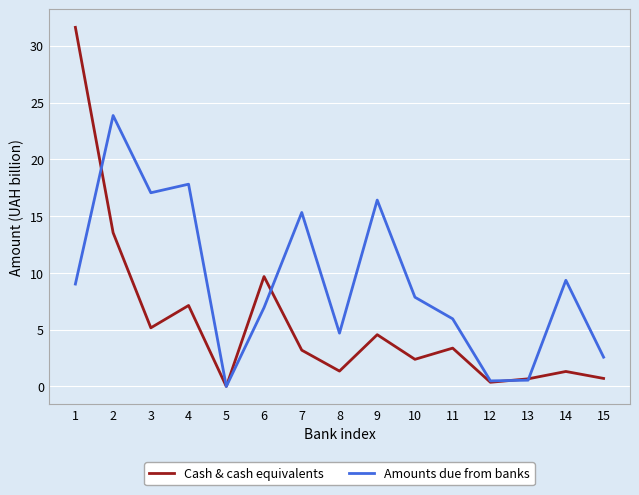

The value of Cash & cash equivalents at 6 is 9.7. True or false?

True